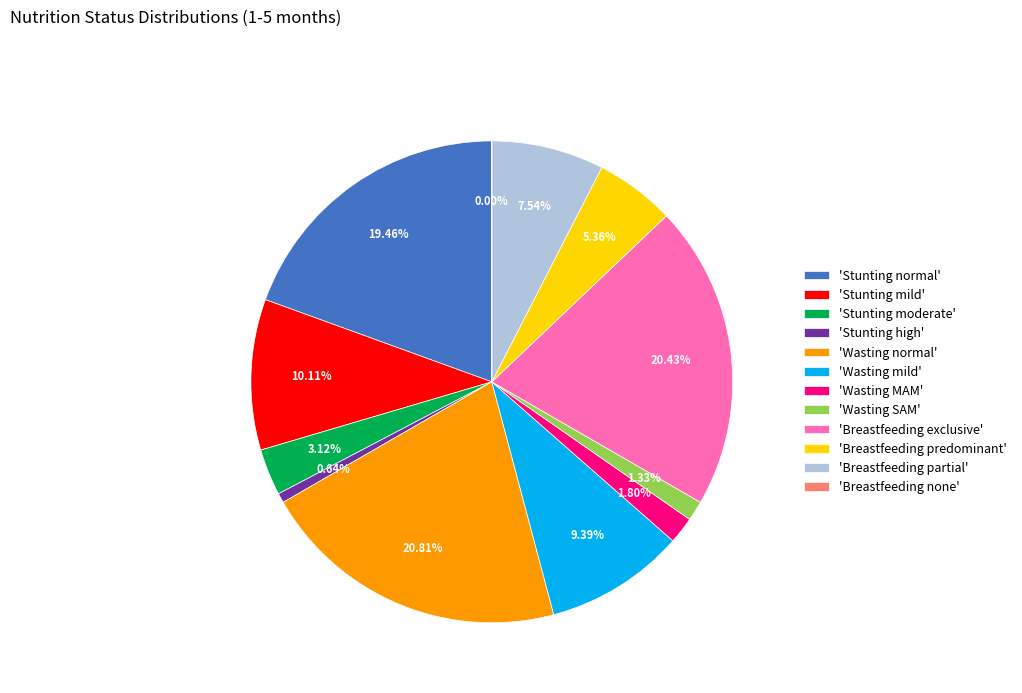

Do 'Wasting normal' and 'Breastfeeding predominant' together represent more than half of the pie?

No